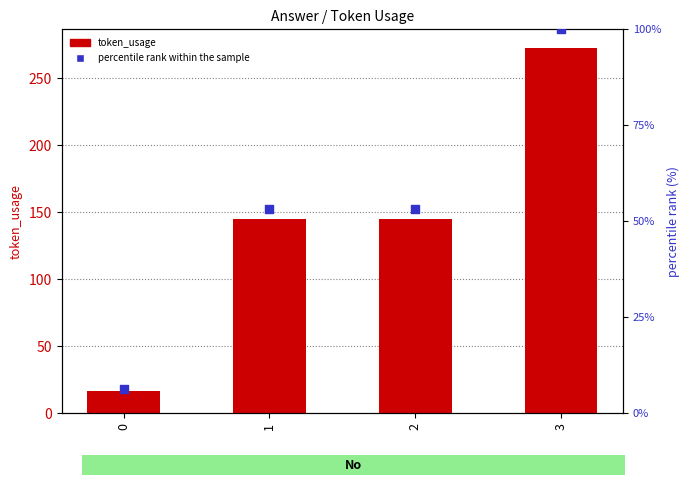

Is the value of token_usage at 2 greater than the value of percentile rank within the sample at 1?

Yes